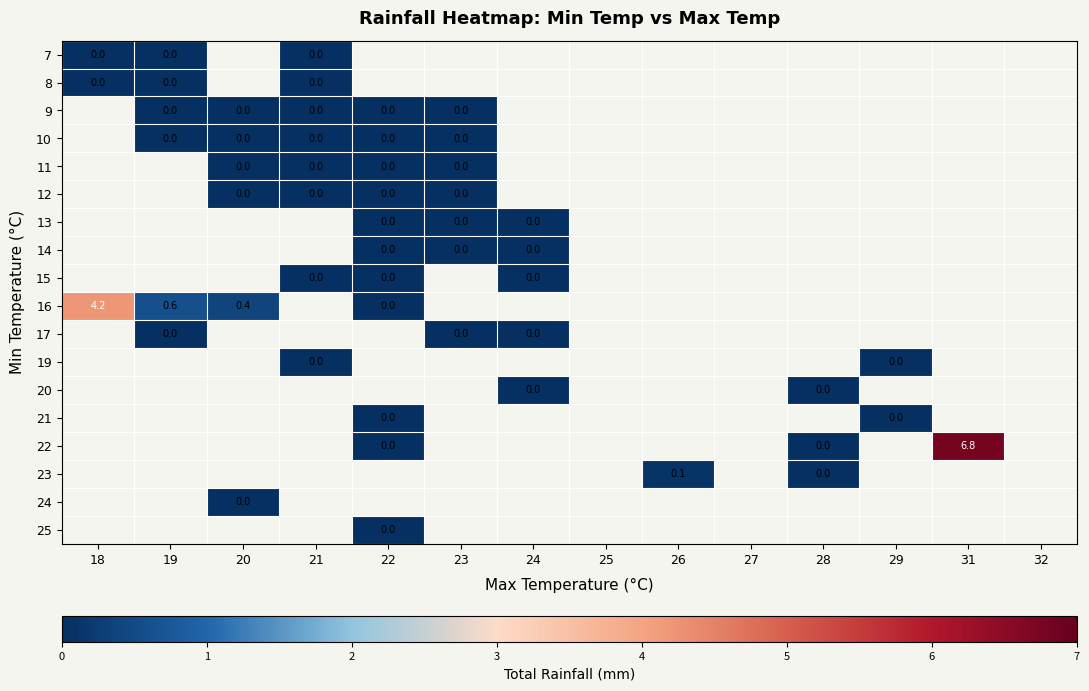

List the labels in order of 9 value, smallest first.

18, 19, 20, 21, 22, 23, 24, 25, 26, 27, 28, 29, 31, 32